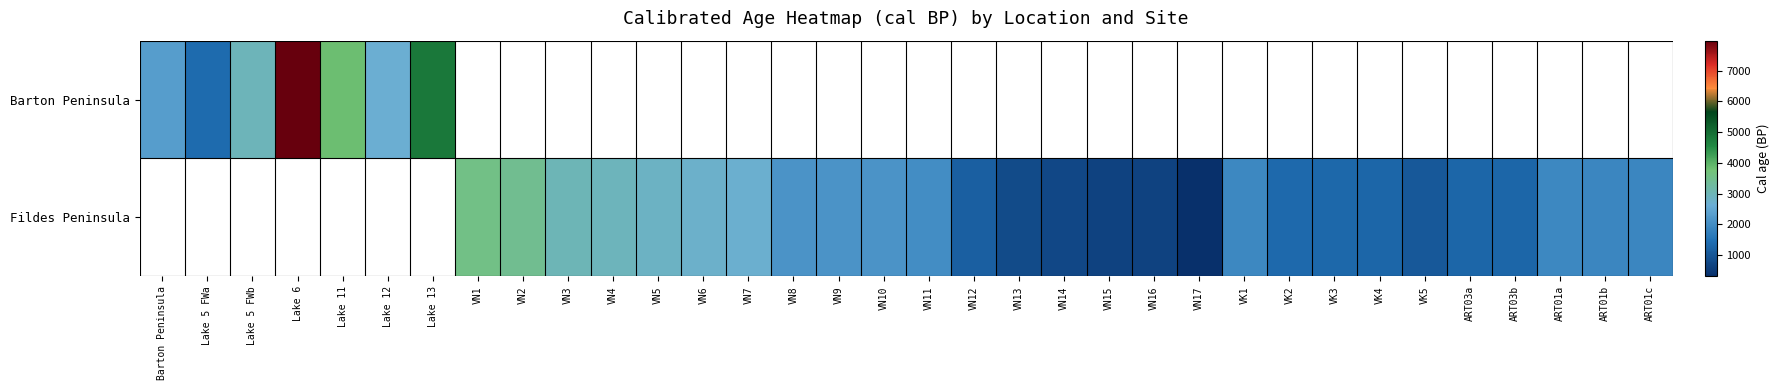

The Fildes Peninsula series shows 3001.0 at VN3. True or false?

True